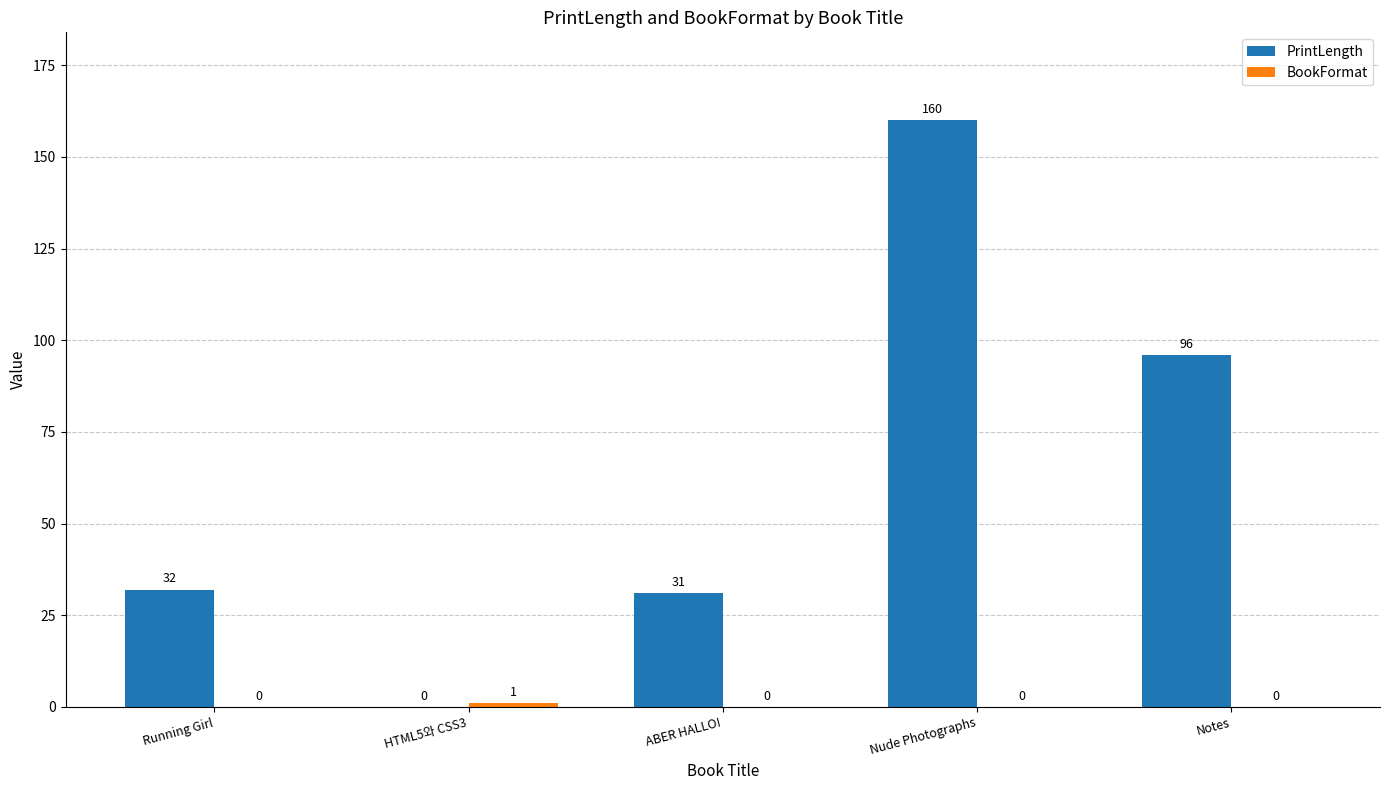

Which series changed the most between ABER HALLO! and Nude Photographs?

PrintLength